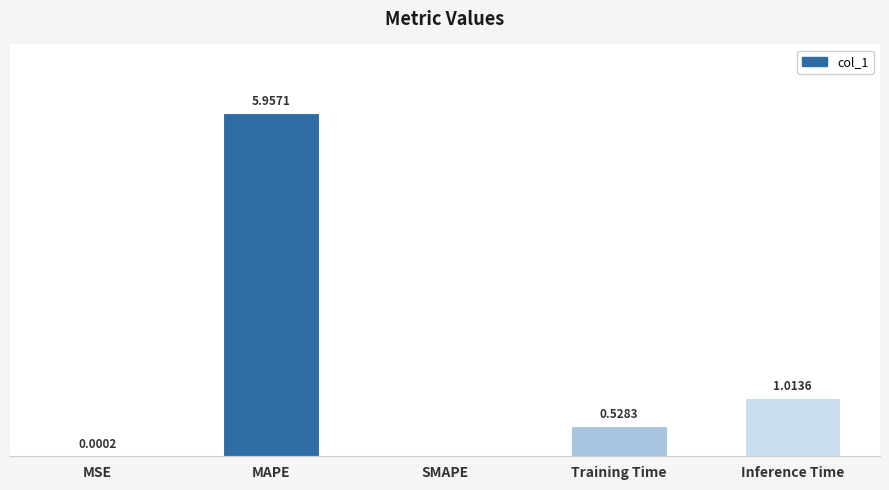

Where is the data nearest to the value 2?

Inference Time